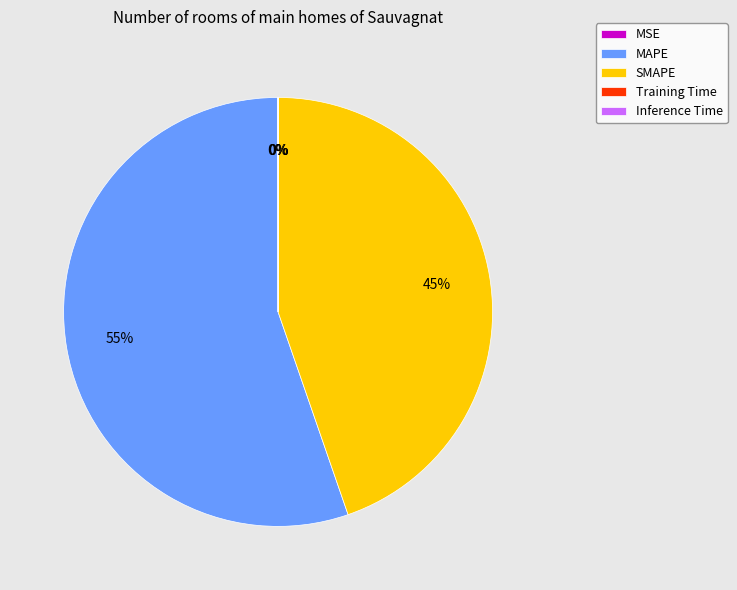

Which slice is the largest?

MAPE